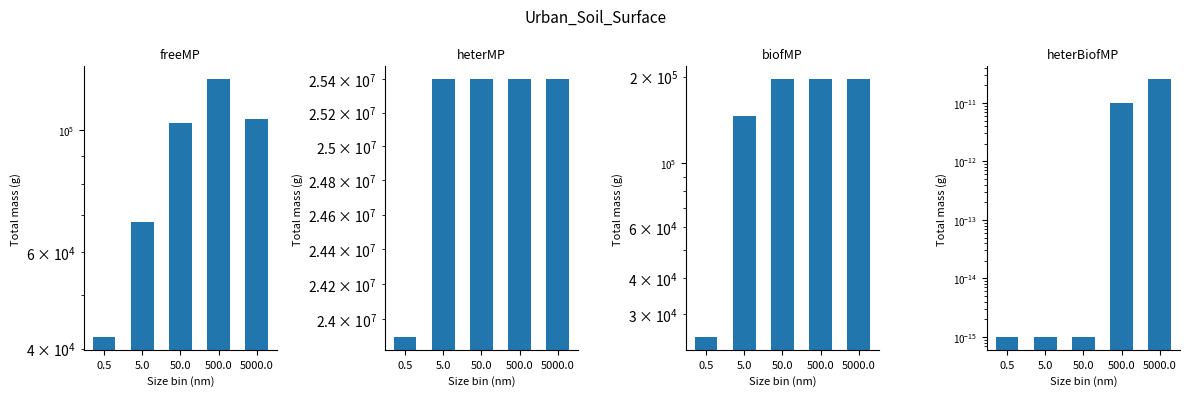

Which series changed the most between 0.5 and 5000.0?

heterMP